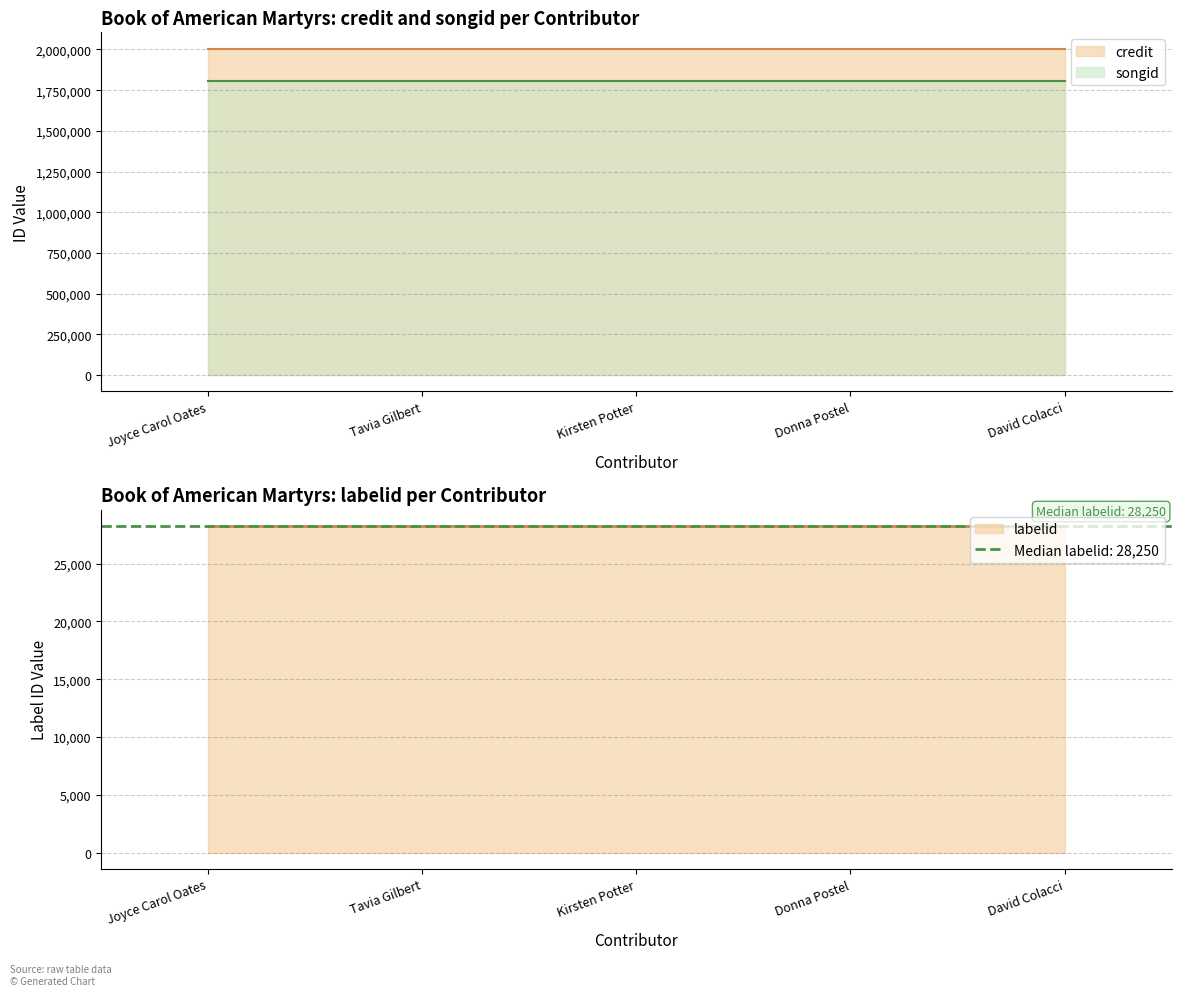

What value does the credit series have at Donna Postel?

2005075